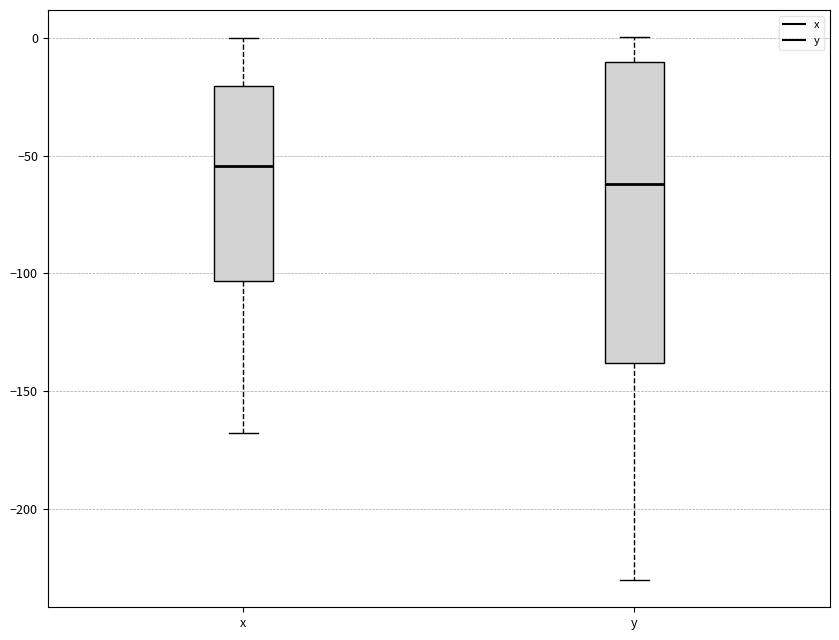

Reading left to right, read every box against the y-axis: the position of its median line, the range the box covers, and the ends of its whiskers. The values are not printed on the chart, so give them approximately, as read against the axis.

x: median -55, box -105 to -20, whiskers -170 to 0
y: median -60, box -140 to -10, whiskers -230 to 0